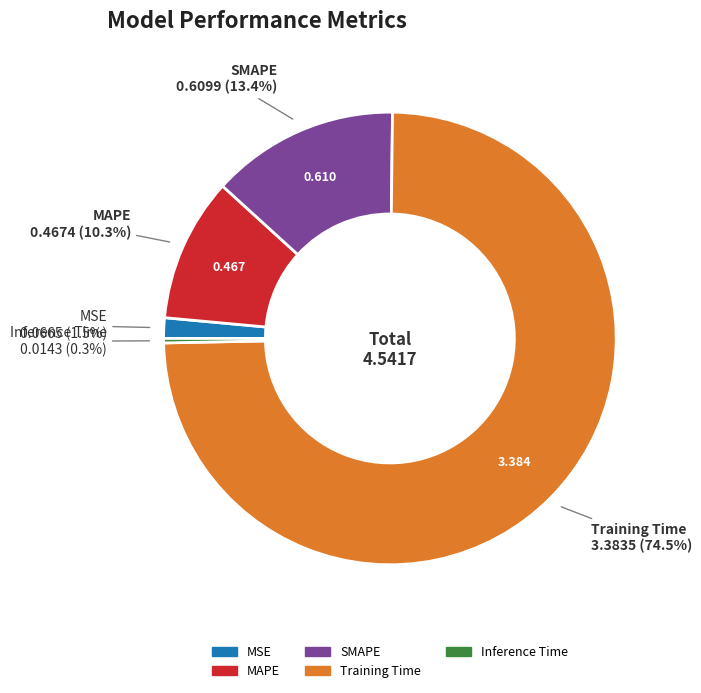

To the nearest percent, what is the combined percentage of MAPE and SMAPE?

24%